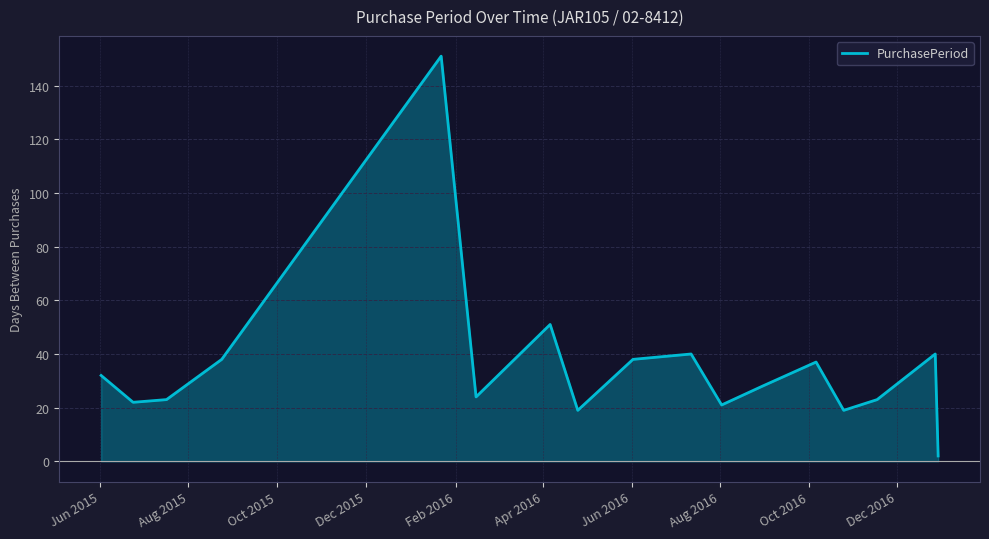

What is the greatest value displayed?

151